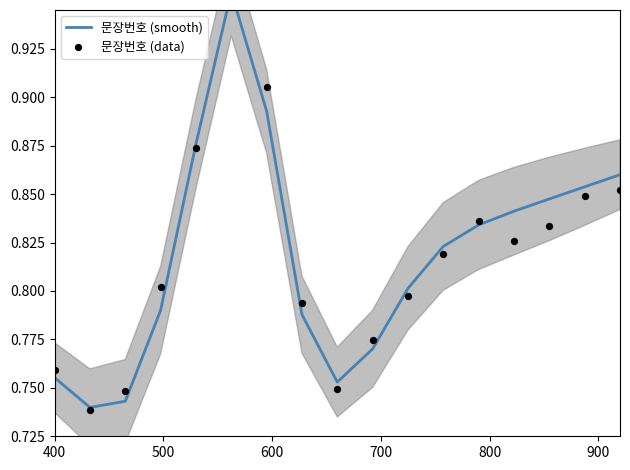

What are all the series names shown in the legend?

문장번호 (smooth), 문장번호 (data)